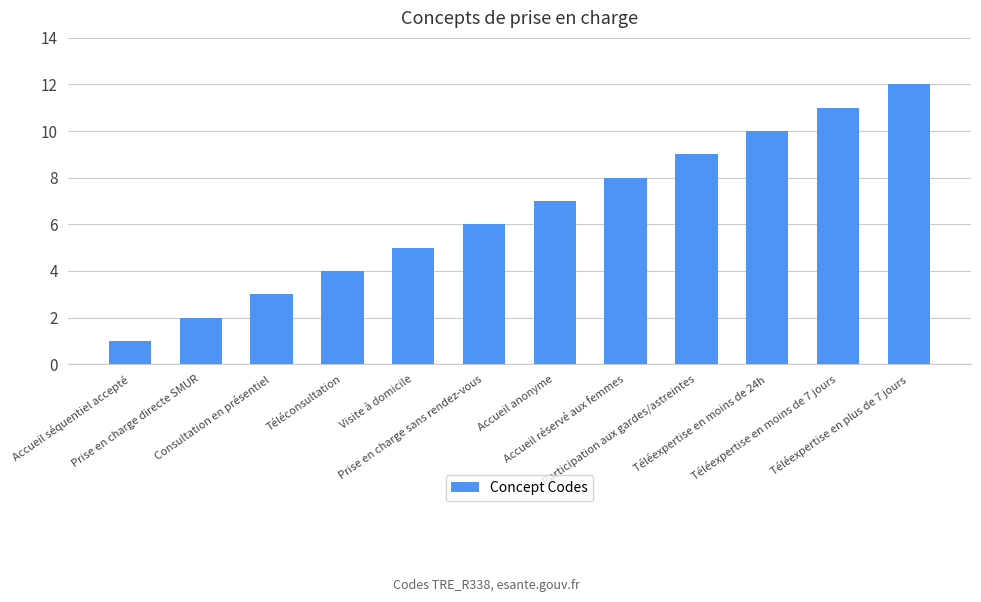

What is the change in value from Accueil réservé aux femmes to Participation aux gardes/astreintes?

+1